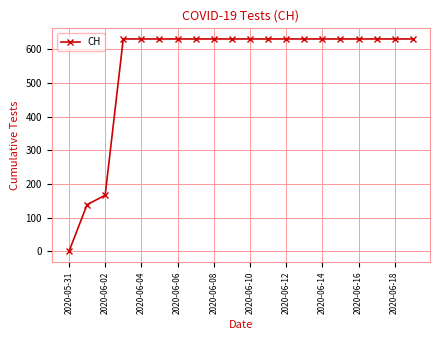

What is the value of the 16th point from the left?

631